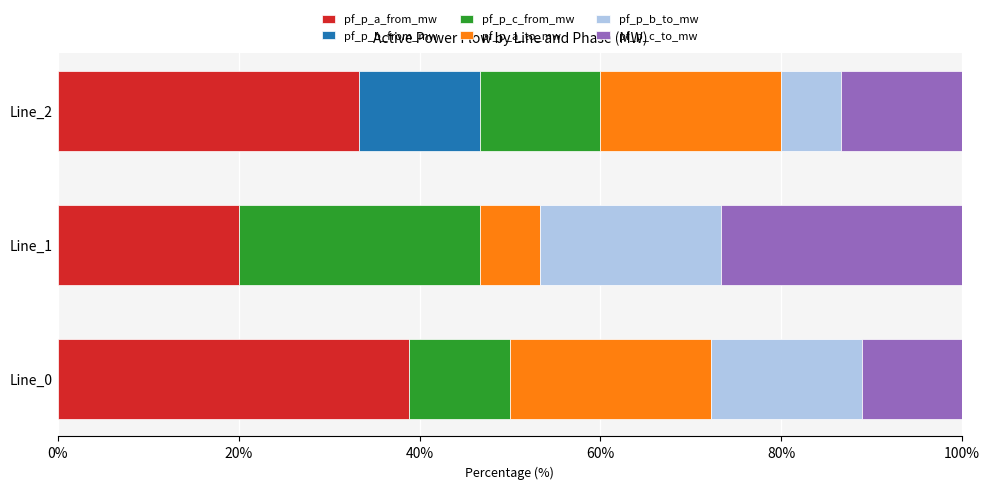

What is the total value across all series at Line_2?

100.0